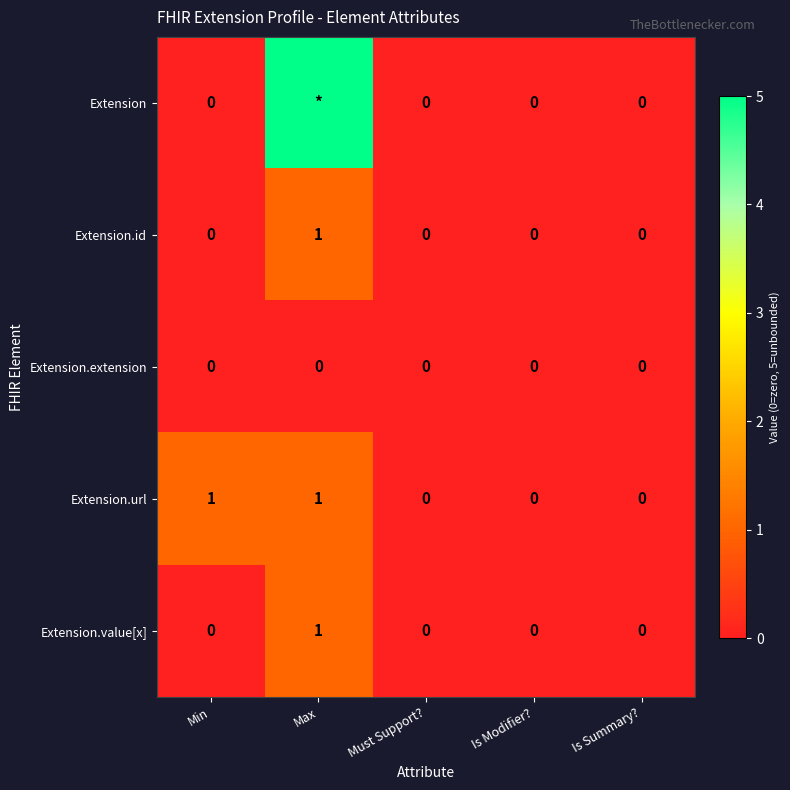

How many distinct data groups are displayed?

5